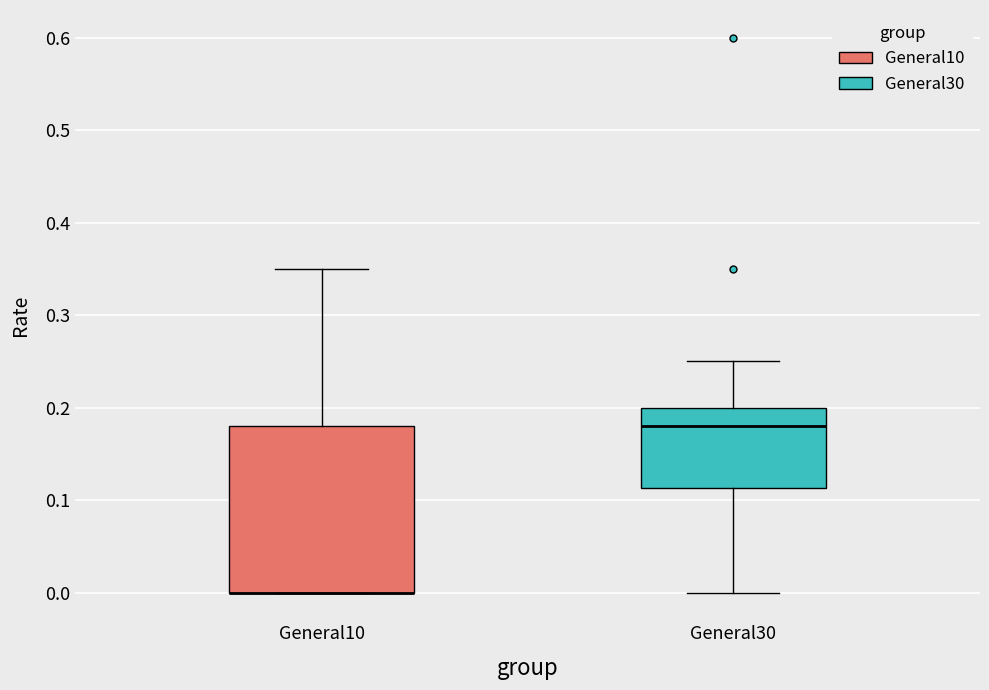

Where does the median line of the box for General30 sit on the y-axis? The values are not printed on the chart, so give them approximately, as read against the axis.

0.18